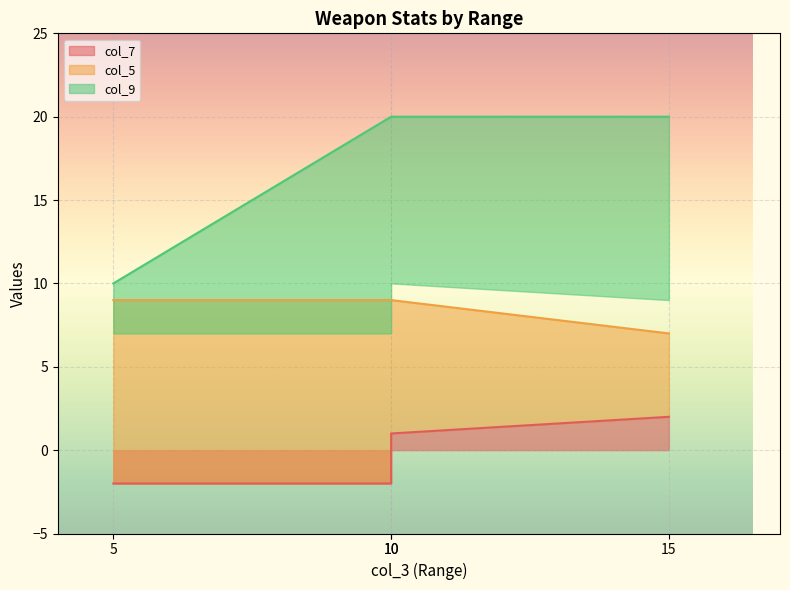

What is the value of the col_7 point at the 2nd from the left?

-2